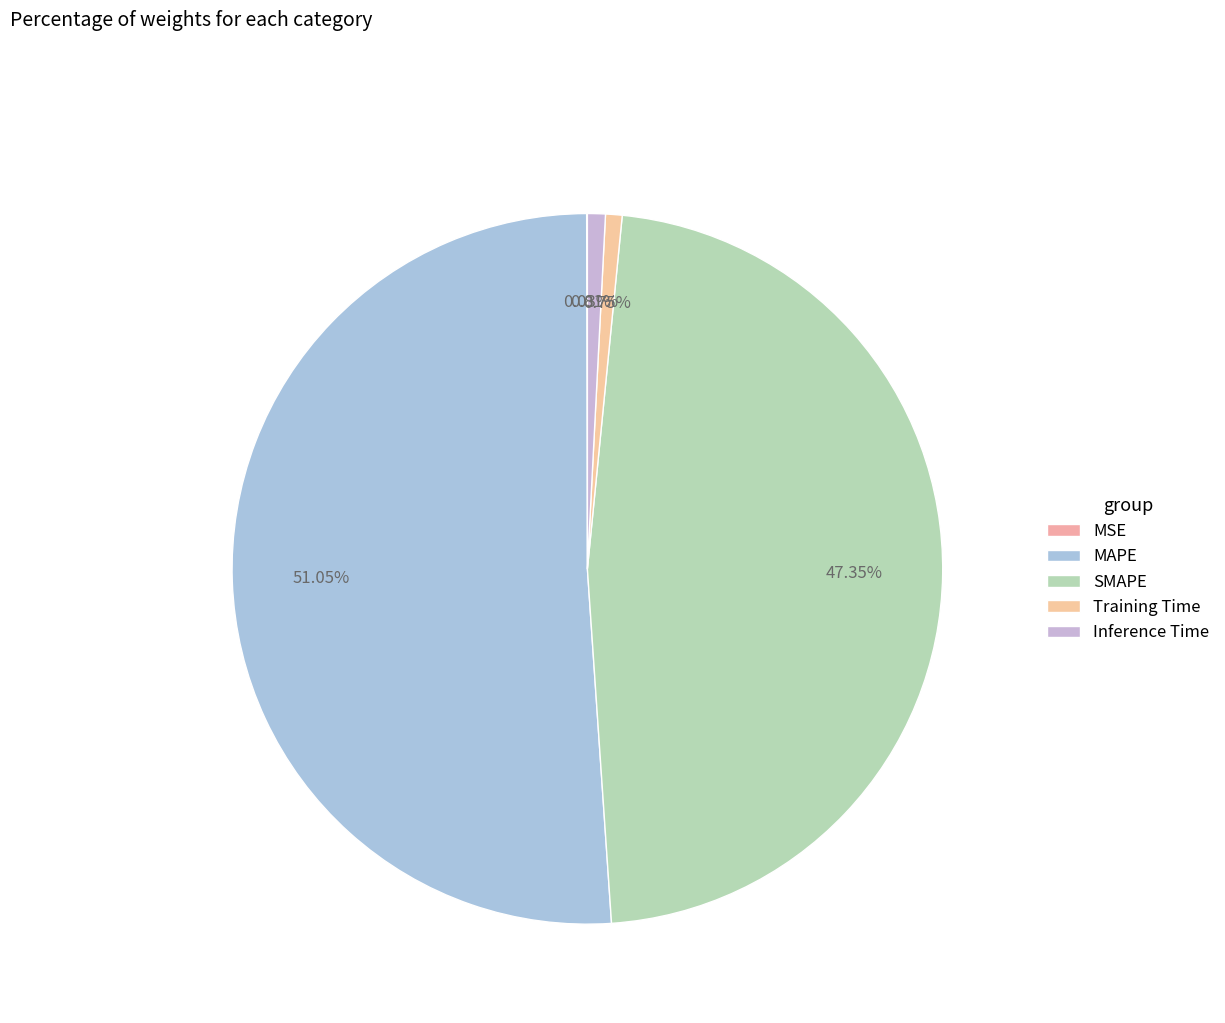

To the nearest percent, what portion does SMAPE represent?

47%